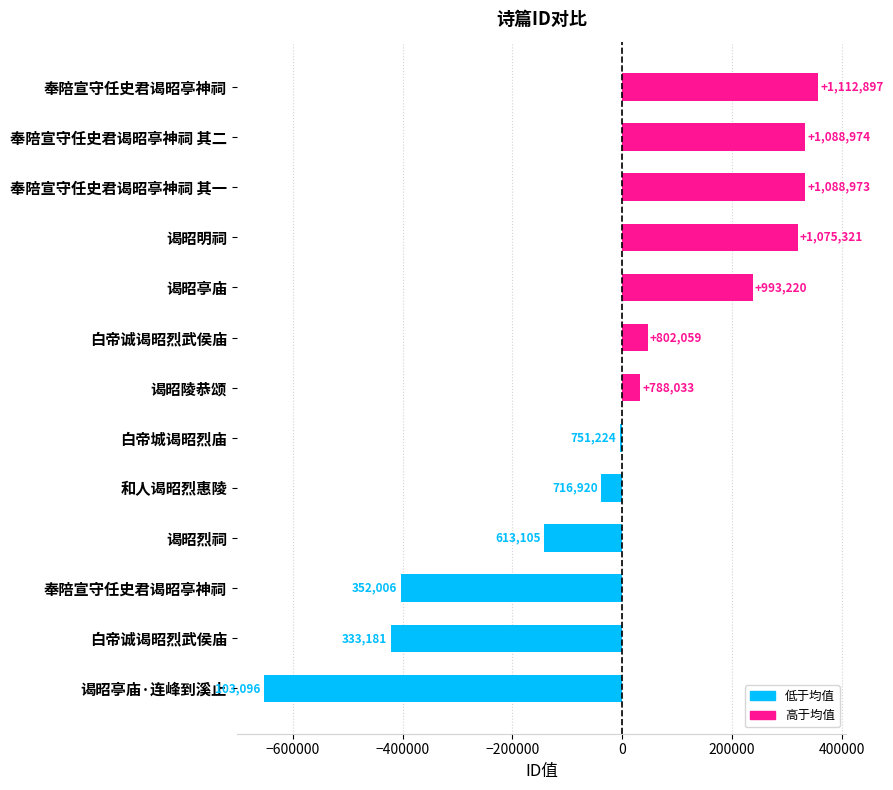

How many bars are there in total?

13